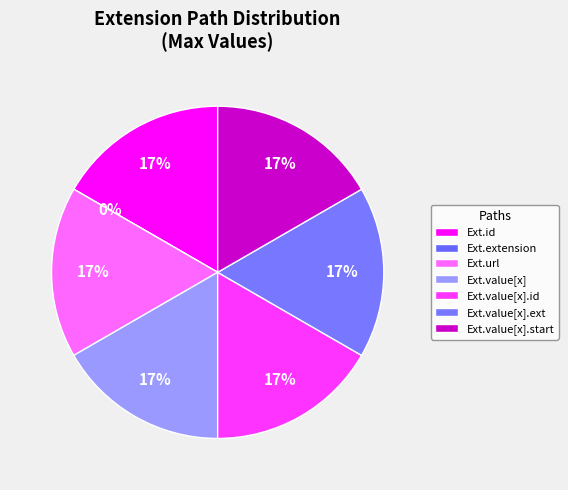

How many slices are in this pie chart?

7